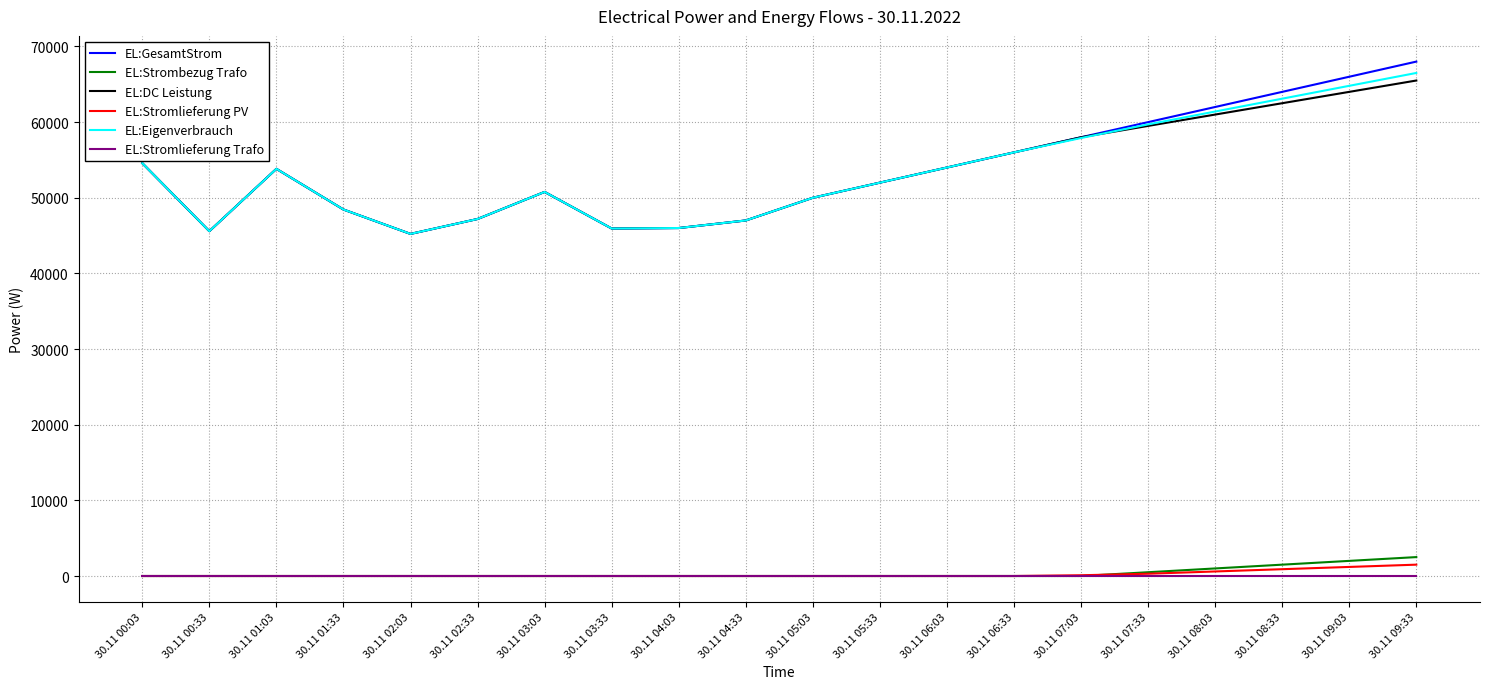

What is the minimum value for EL:DC Leistung?

45224